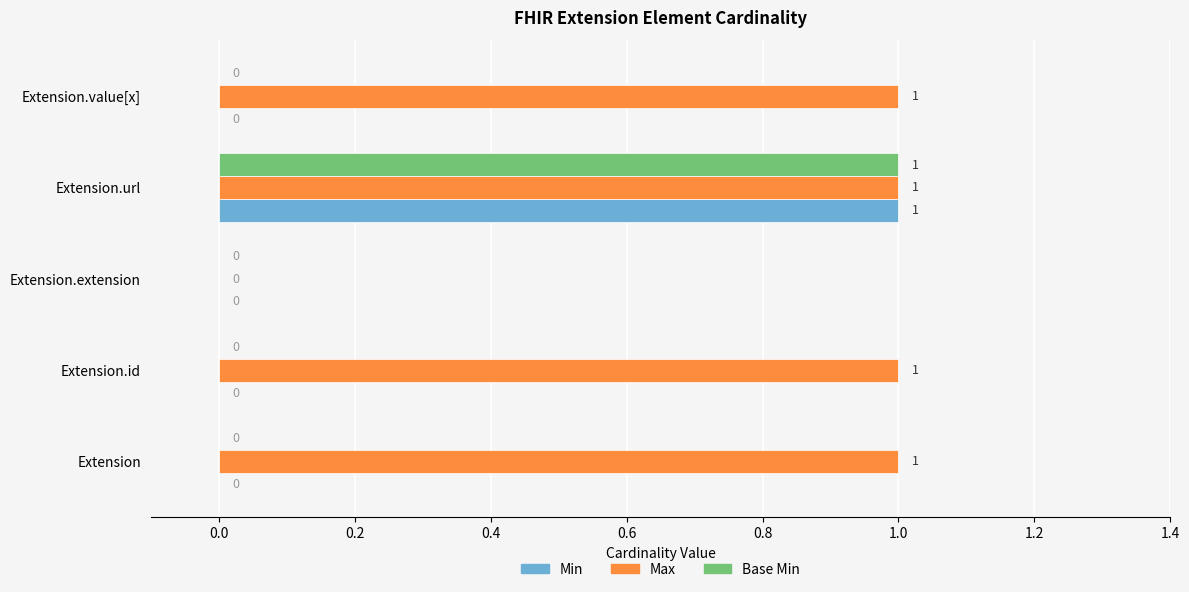

Which series changed the most between Extension.extension and Extension.value[x]?

Max